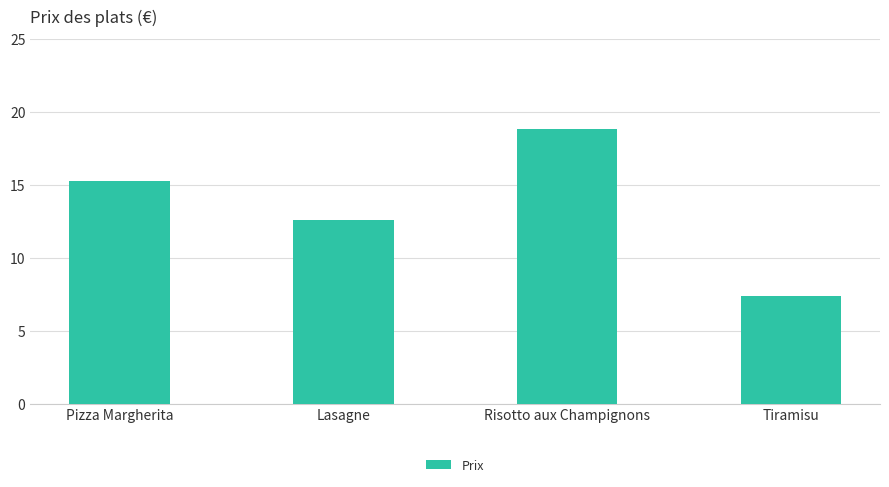

What is the sum of all values?

54.2